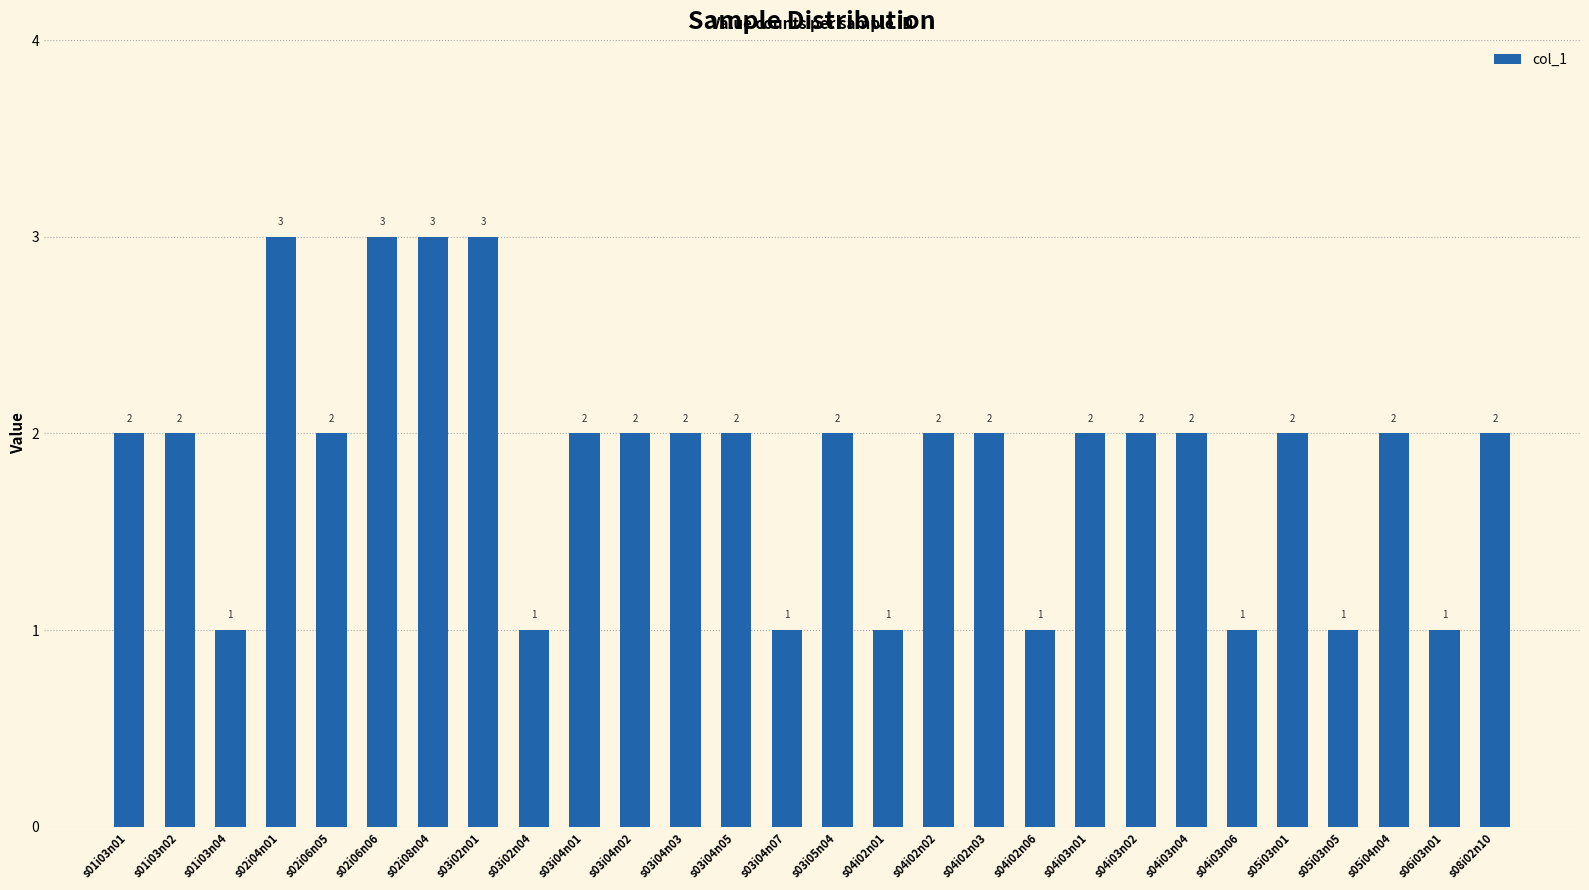

How many bars are there in total?

28